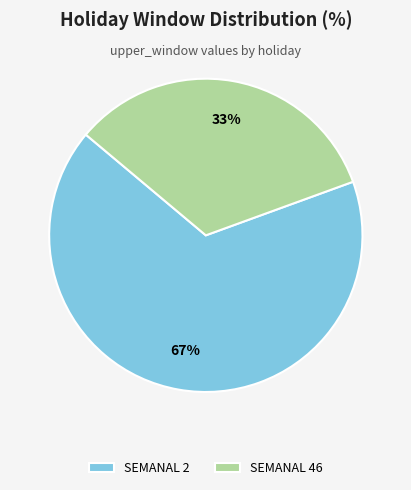

To the nearest percent, what percentage of the pie is SEMANAL 46?

33%